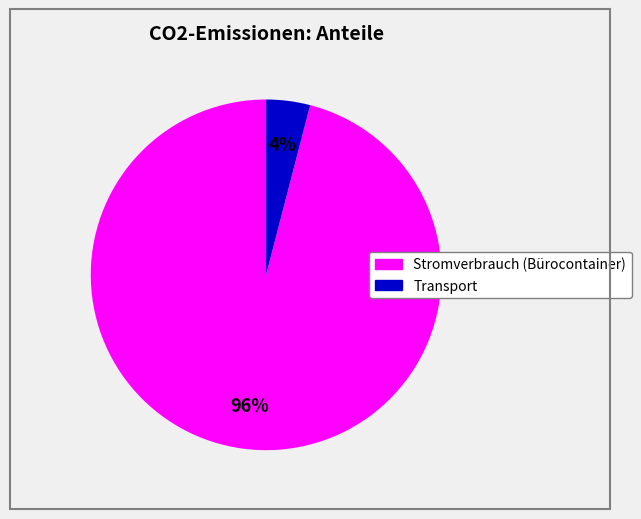

What is the smallest slice in the pie chart?

Transport